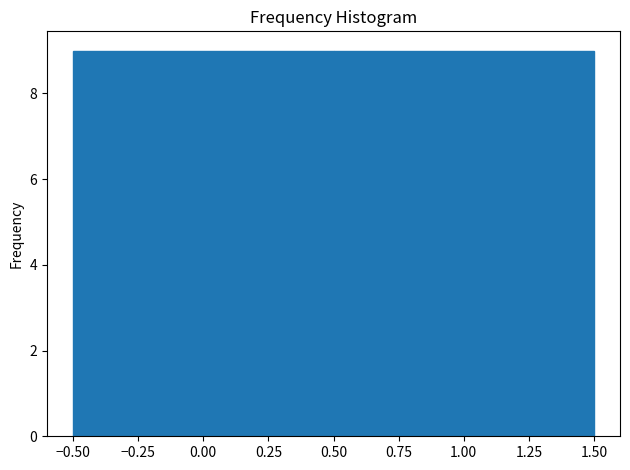

Reading left to right, list every bar in this chart as the range it spans on the x-axis followed by its height. The values are not printed on the chart, so give them approximately, as read against the axis.

-0.50 to 0.50: 9
0.50 to 1.50: 9